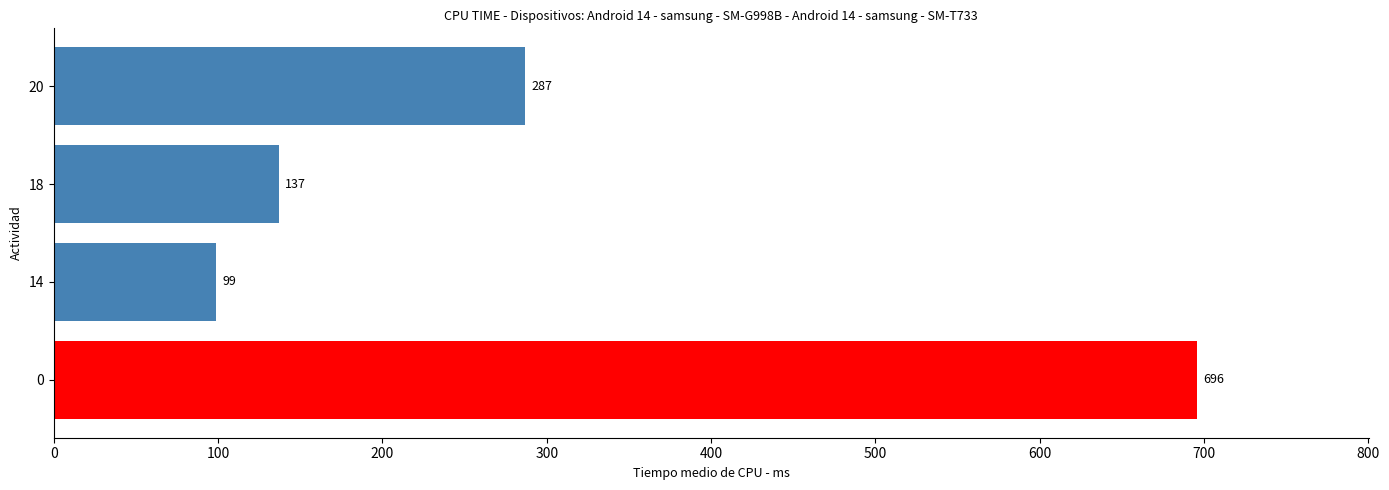

What is the difference between the maximum and second lowest values?

559